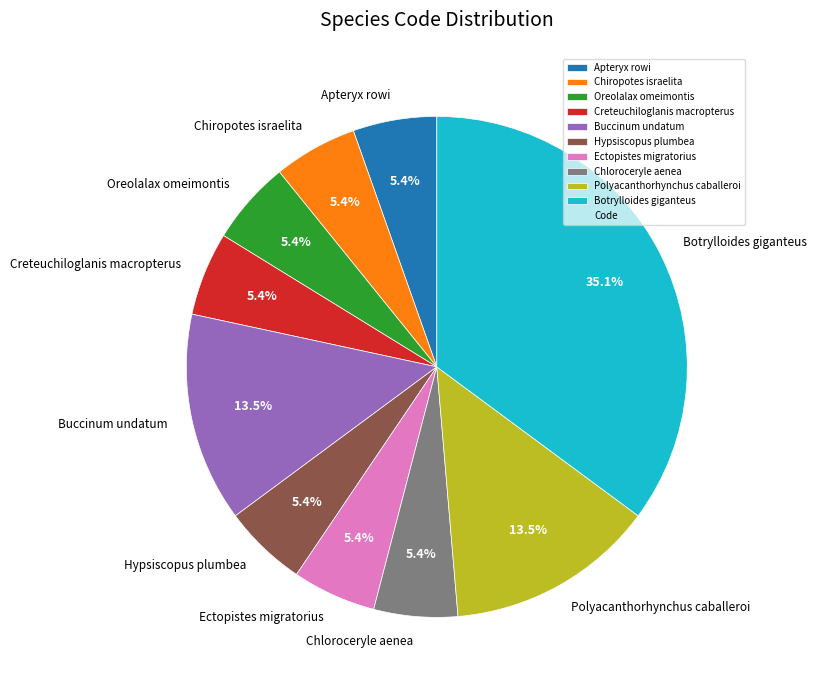

Is Botrylloides giganteus the majority of the pie?

No